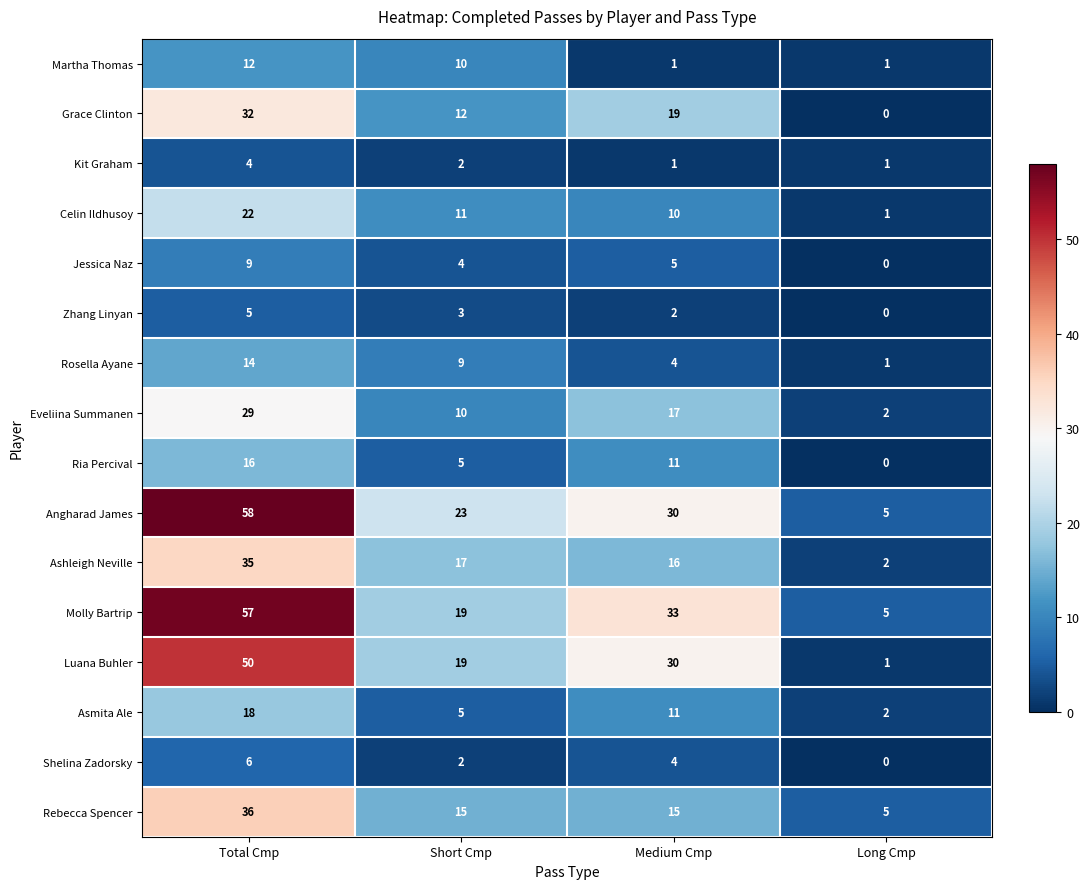

How many distinct data groups are displayed?

16